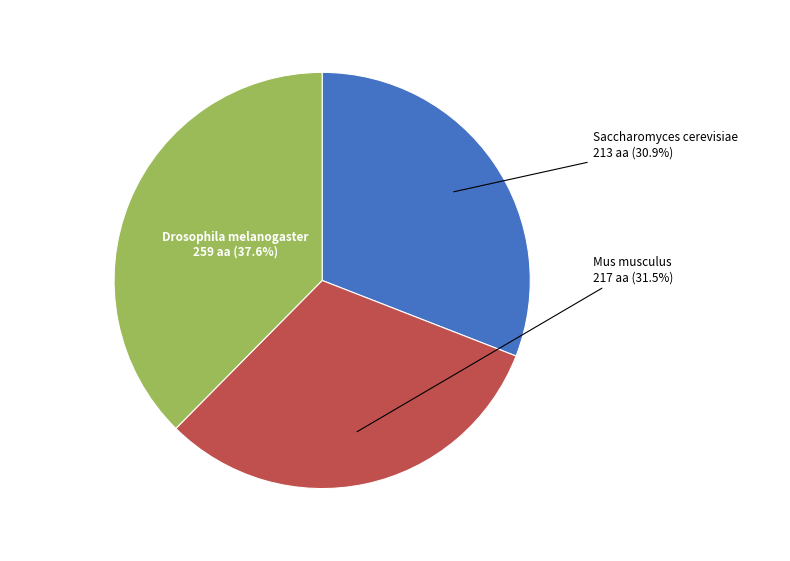

Count the number of slices in the pie.

3